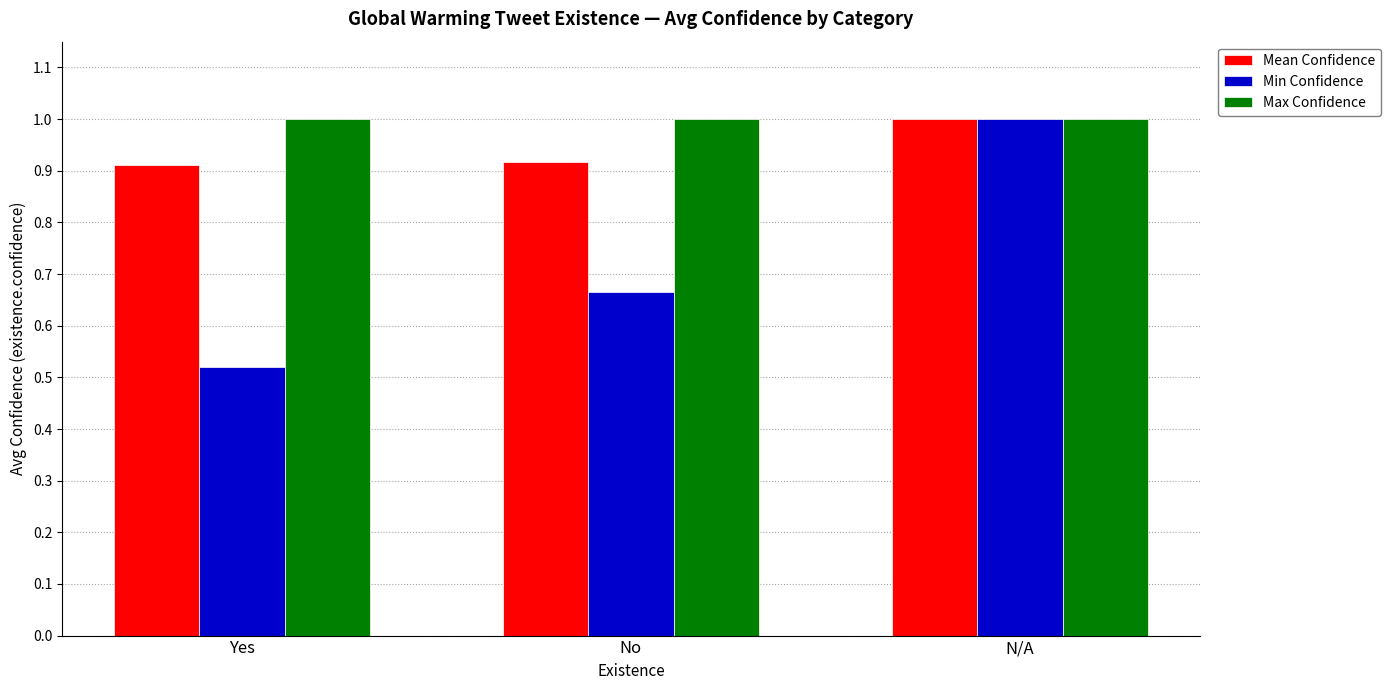

What position from the left is No?

2